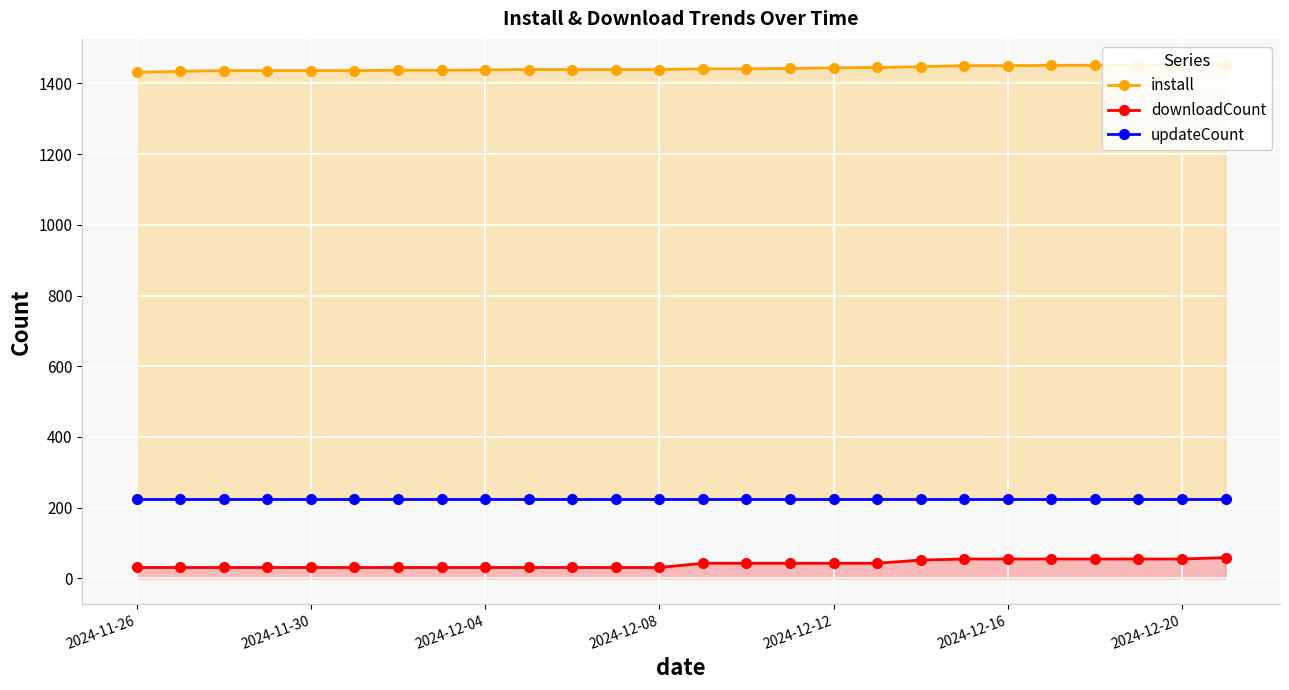

How many data points in install are above 1441?

11